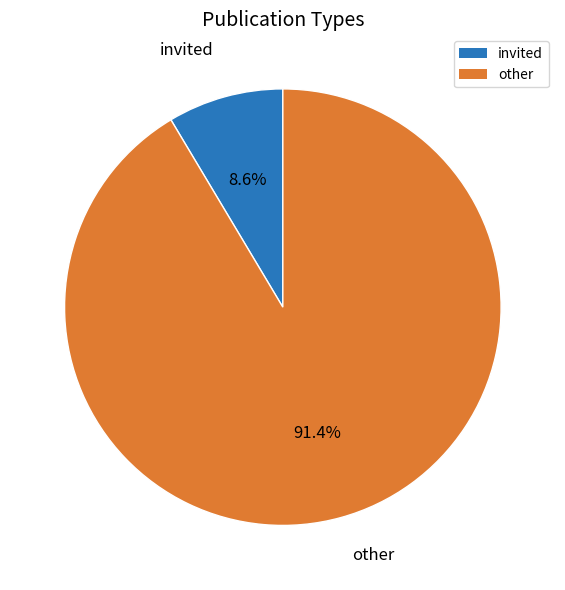

Count the number of slices in the pie.

2